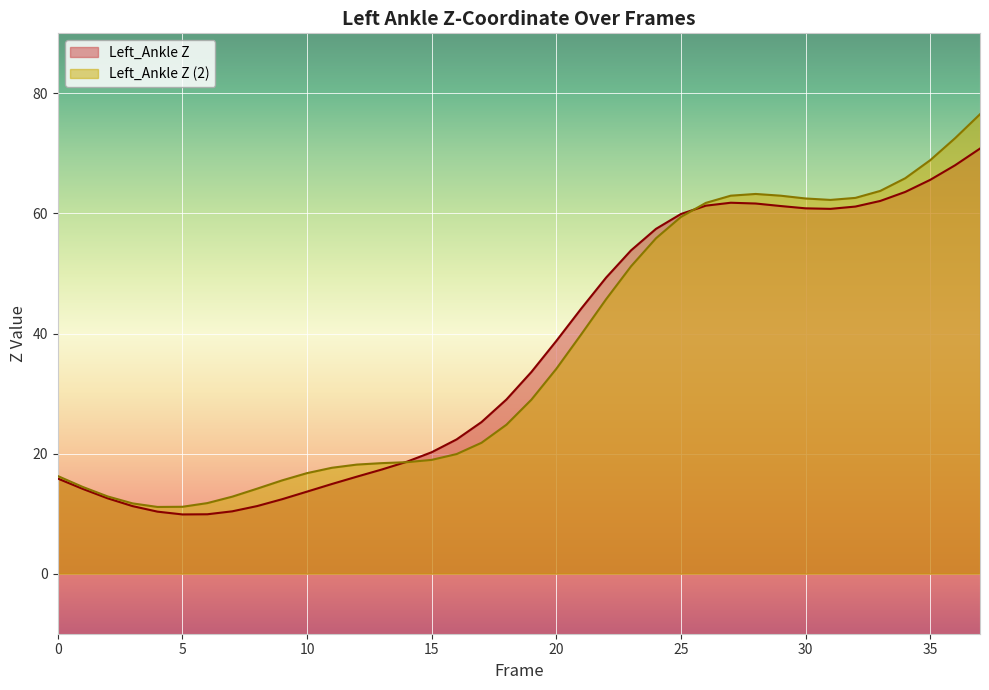

Reading left to right, what are all the values shown in this chart?

Left_Ankle Z: 15.8	14.1	12.6	11.3	10.3	9.9	9.9	10.4	11.3	12.4	13.7	14.9	16.2	17.4	18.6	20.2	22.4	25.3	29.0	33.6	38.8	44.1	49.3	53.9	57.4	59.9	61.3	61.8	61.7	61.2	60.9	60.8	61.1	62.1	63.6	65.6	68.0	70.8
Left_Ankle Z (2): 16.3	14.4	12.9	11.7	11.1	11.1	11.8	12.8	14.2	15.5	16.7	17.6	18.2	18.4	18.6	19.0	19.9	21.8	24.8	29.0	34.1	39.9	45.7	51.2	55.9	59.4	61.8	63.0	63.2	63.0	62.5	62.3	62.6	63.8	65.9	68.9	72.5	76.5